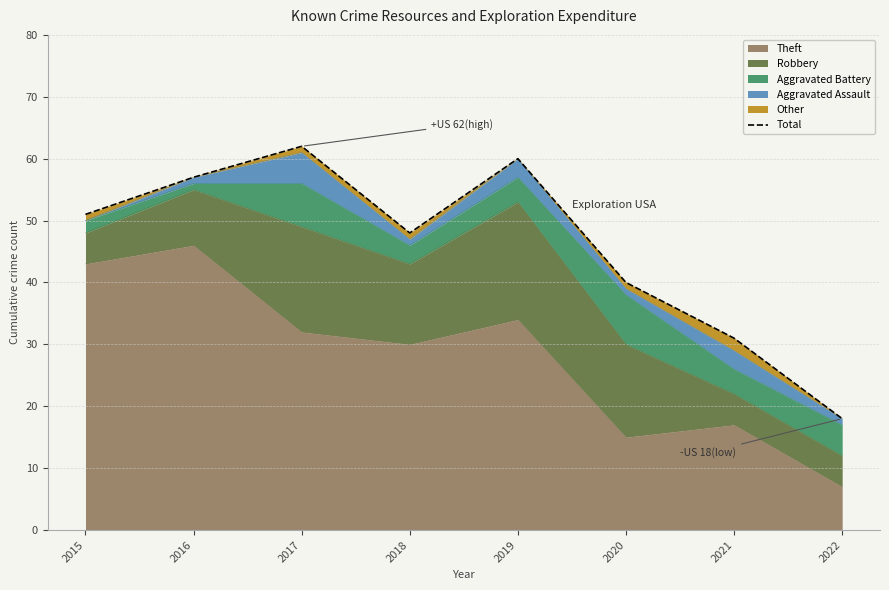

What is the difference between the values at 2018 and 2019?

12